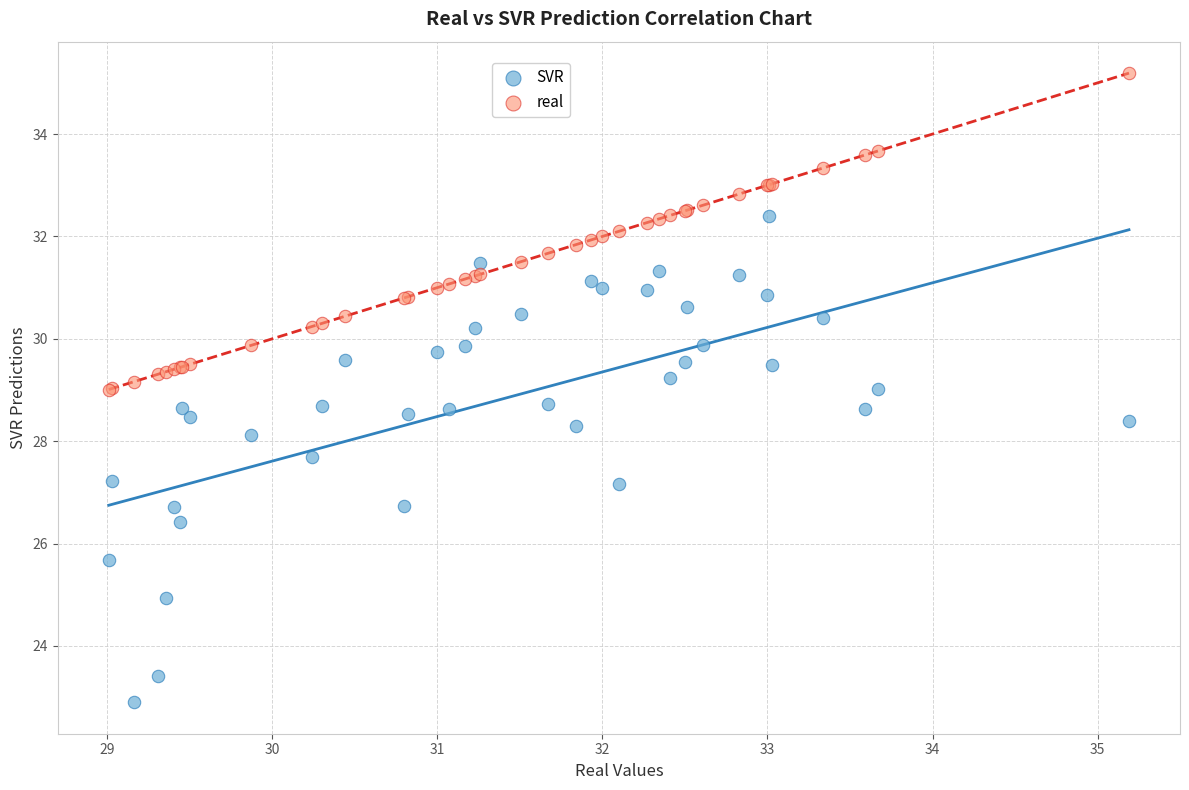

Which series reaches the maximum Y coordinate?

real